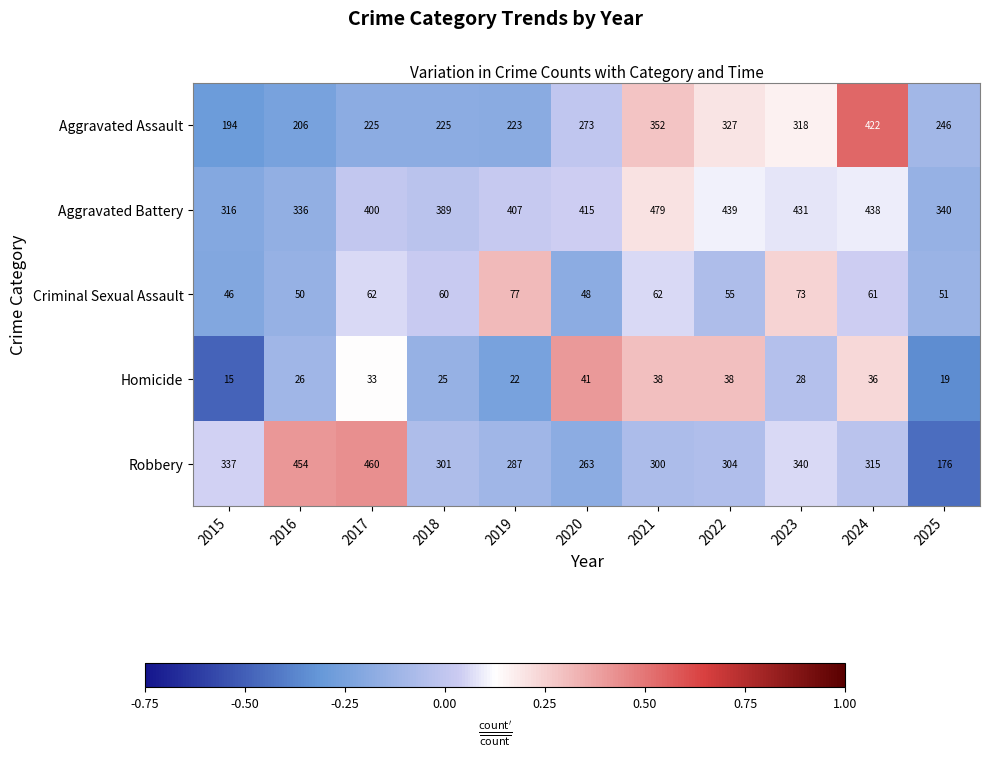

Is it true that Aggravated Assault equals 273 at 2020?

True